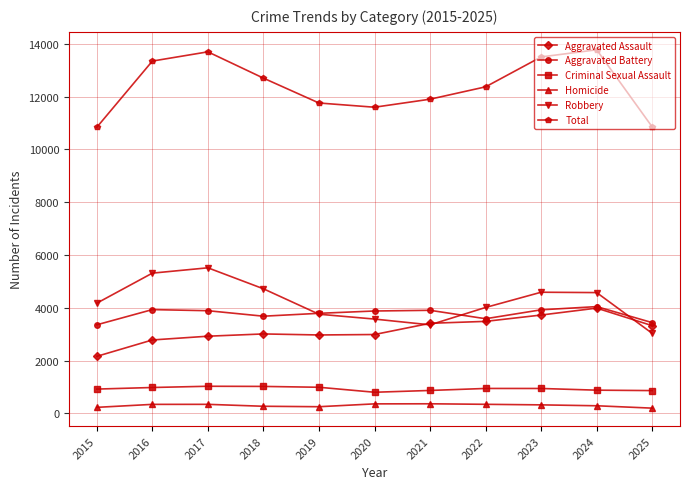

Between 2021 and 2023, which series saw the biggest shift?

Total